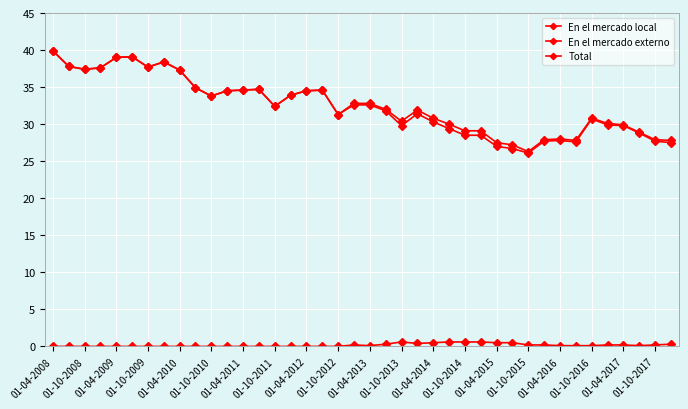

How many series are shown in this chart?

3